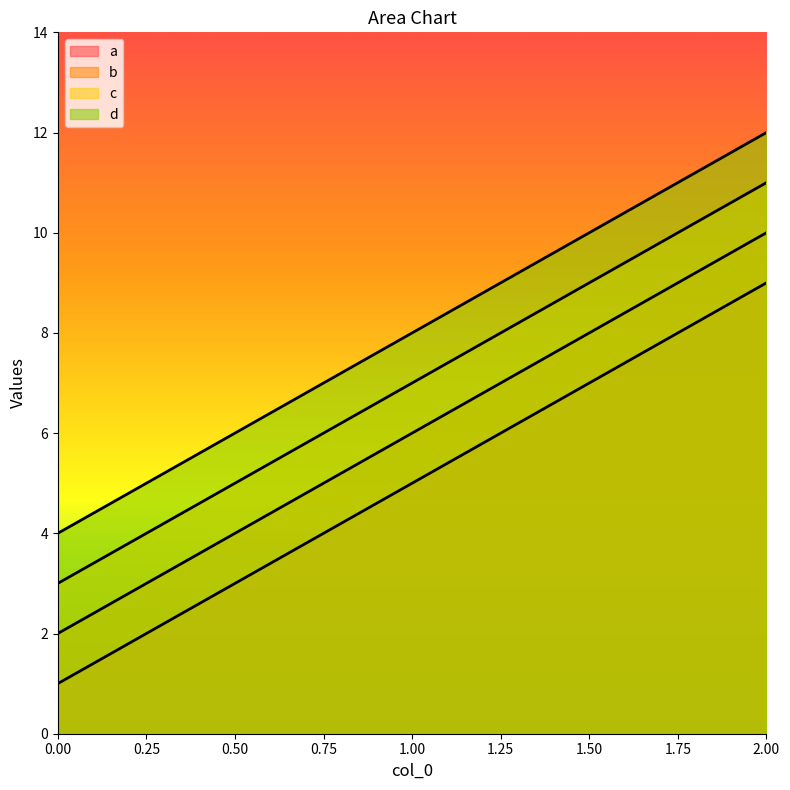

How many values in the b series exceed 6?

1